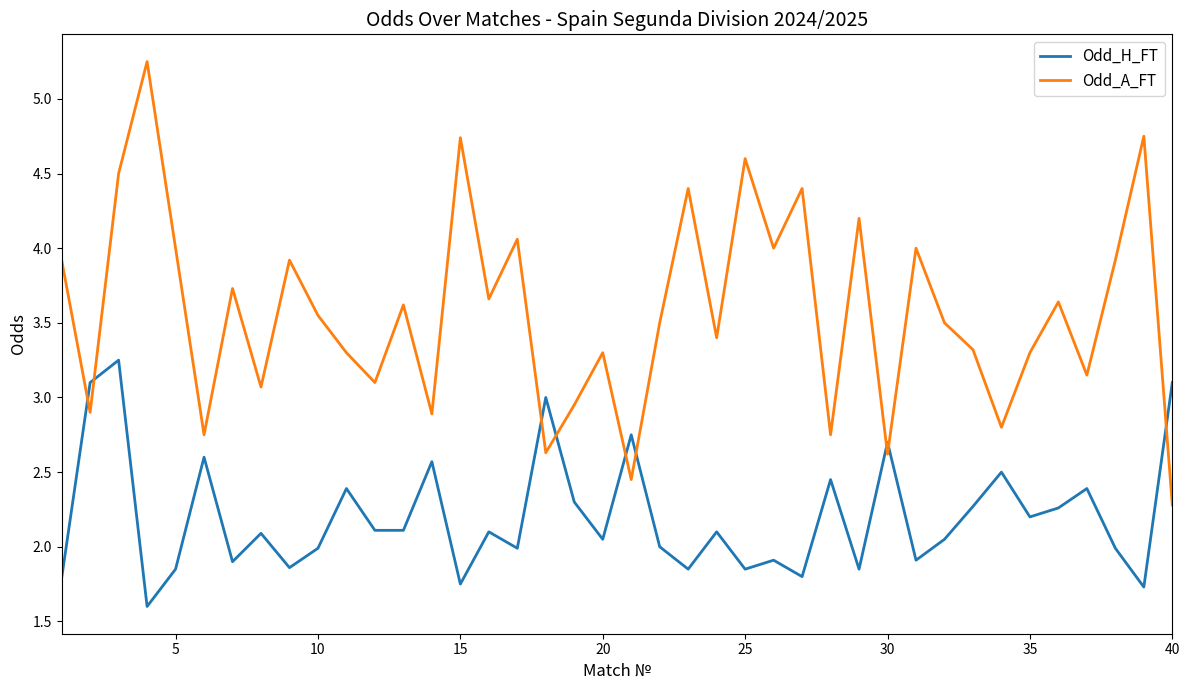

Rank the series by their maximum value, from lowest to highest.

Odd_H_FT, Odd_A_FT